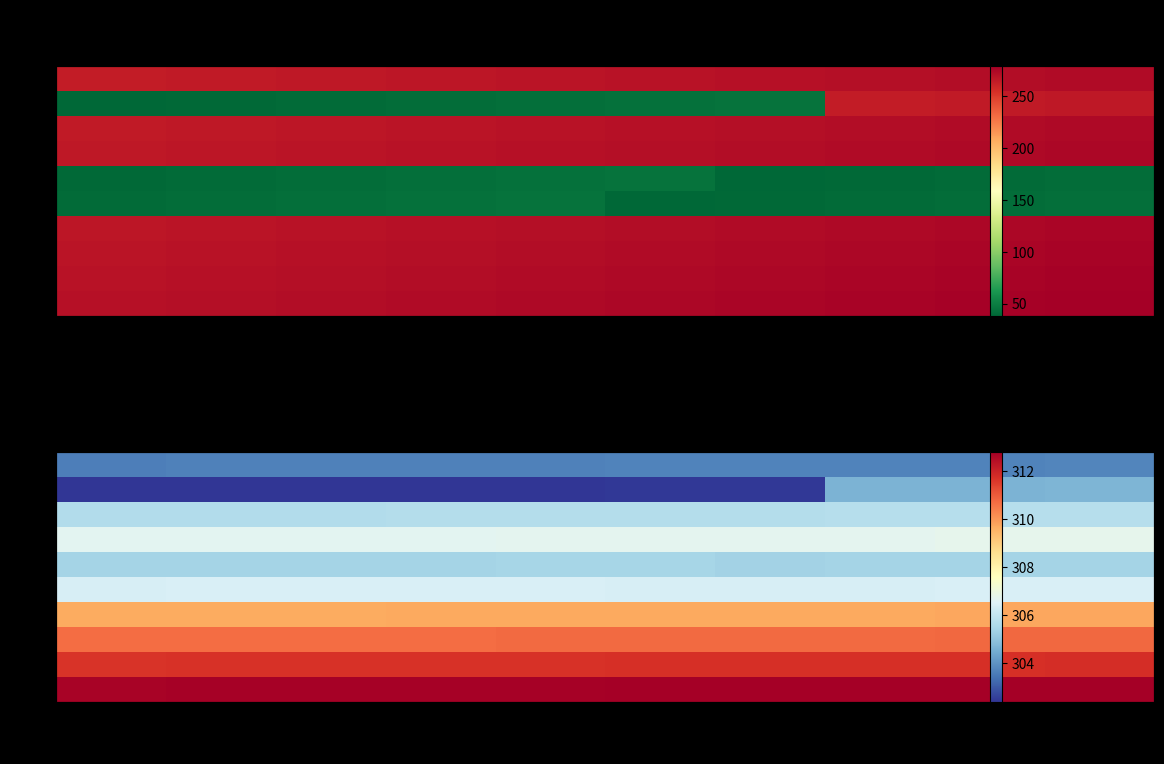

Rank the series by their maximum value, from highest to lowest.

310, 309, 308, 307, 304, 306, 303, 305, 302, 301